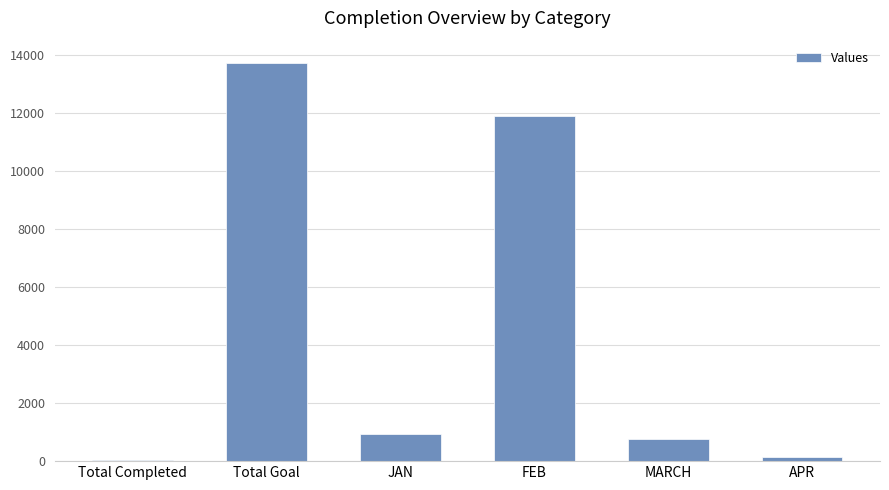

How many categories are shown in the chart?

6